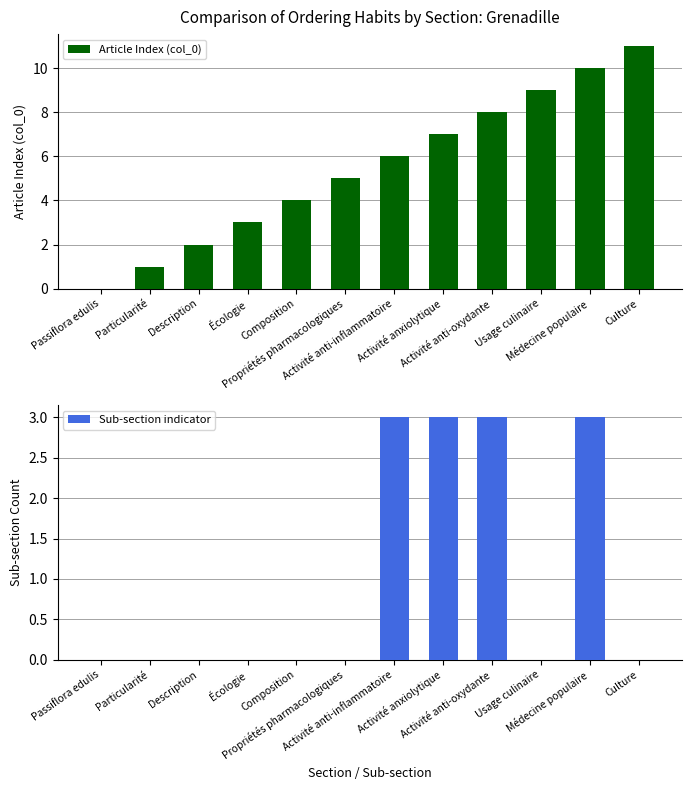

Which series has the widest spread of values?

Article Index (col_0)